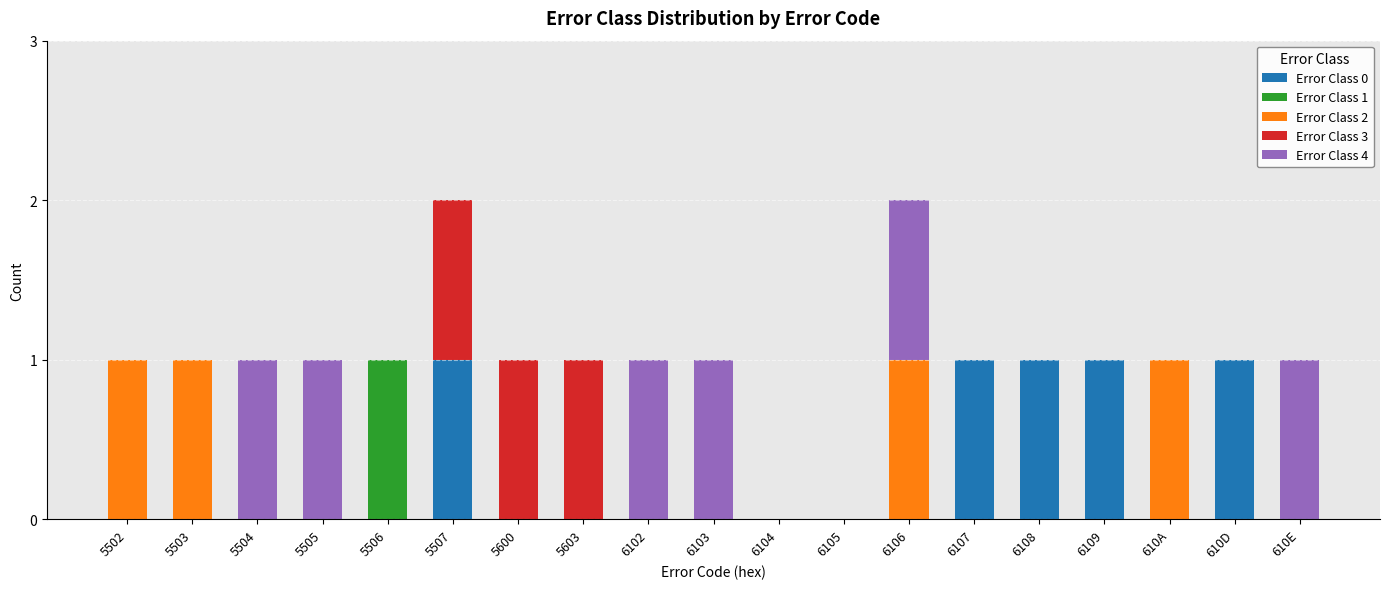

The value of Error Class 0 at 6106 is 0. True or false?

True